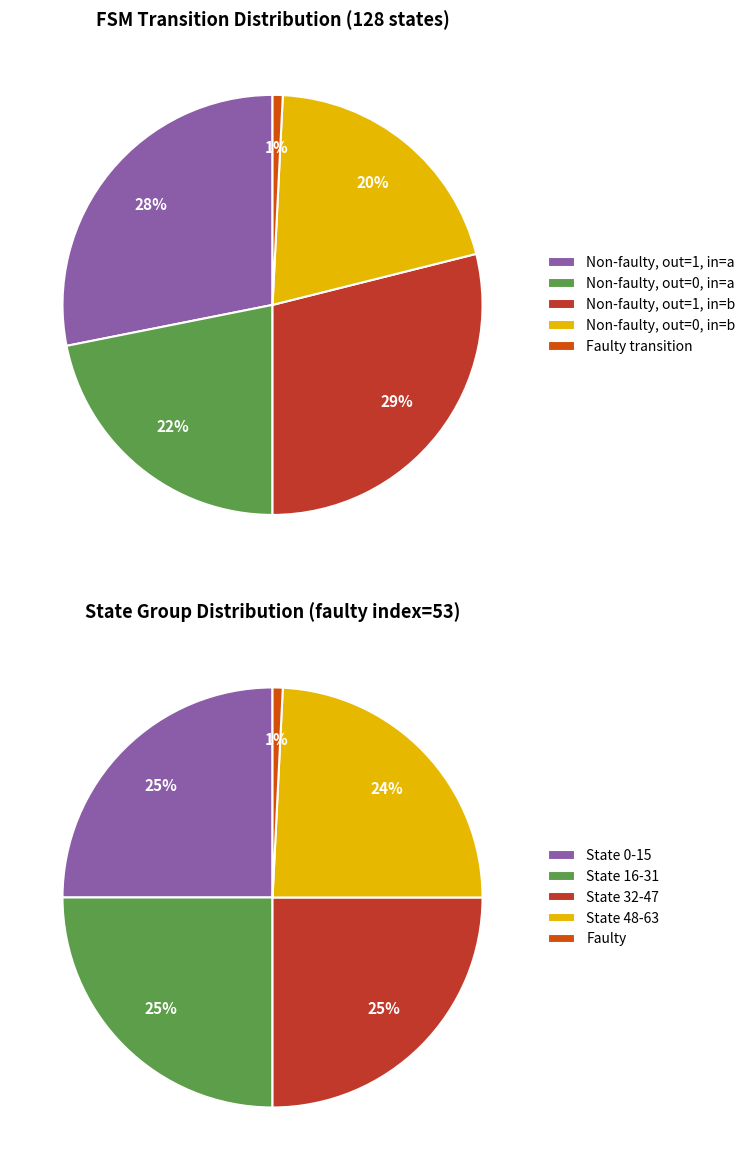

Is the sum of faulty_transition and output_symbol=1 (input a) greater than half?

No